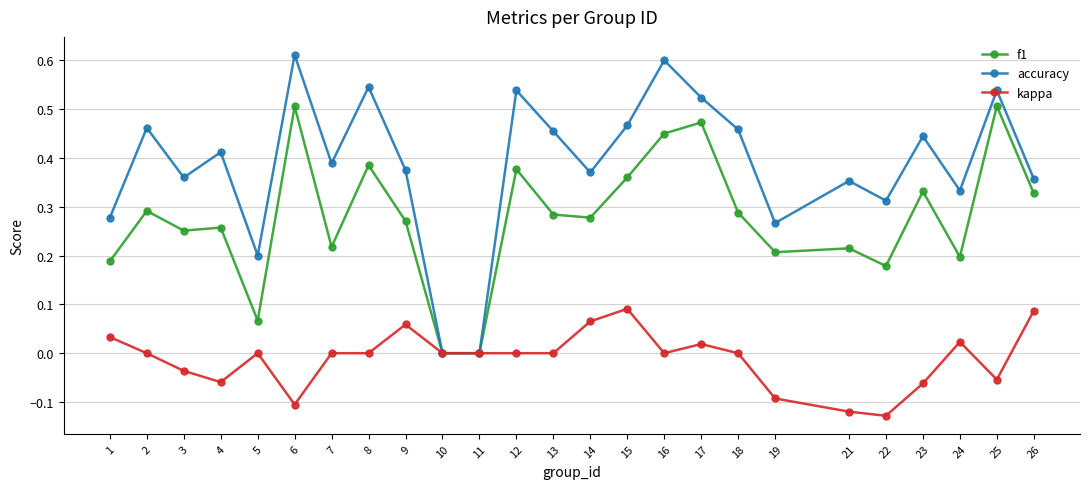

Rank the series at 2 from lowest to highest value.

kappa, f1, accuracy